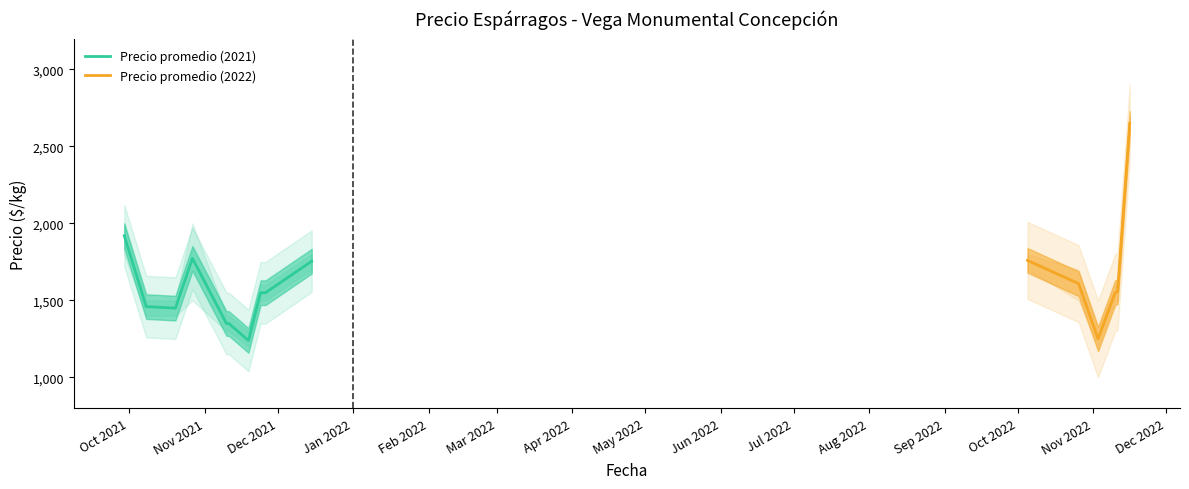

What is the spread (max minus min) of values at 12?

100